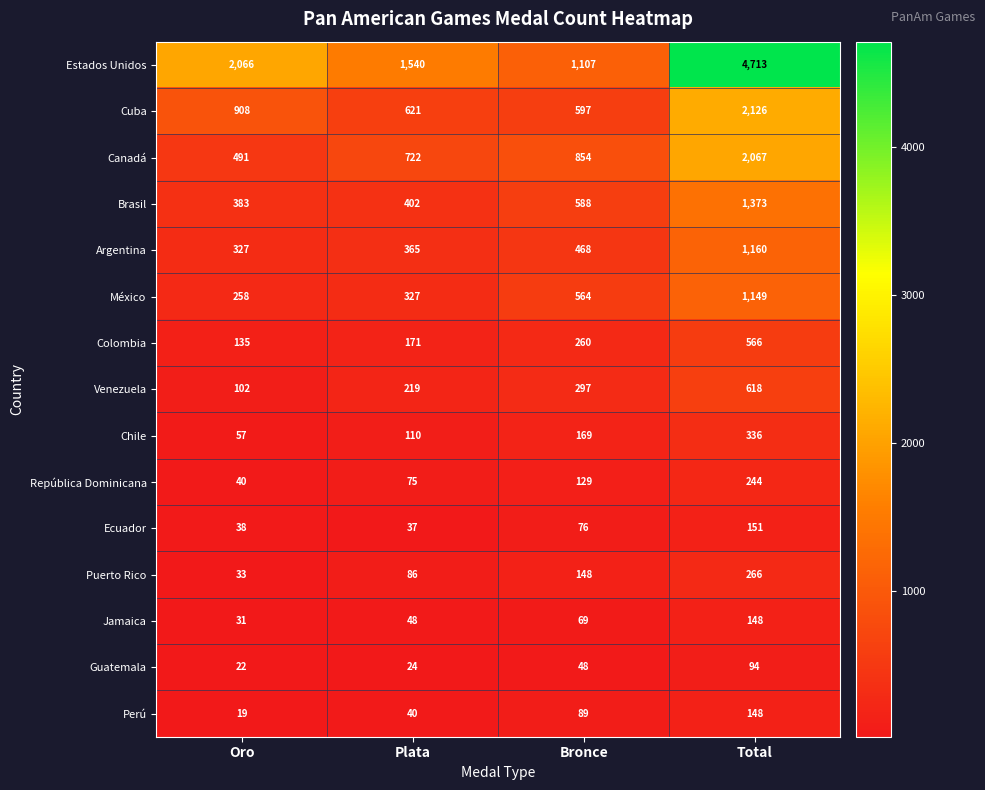

What value does the Guatemala series have at Oro, to the nearest 5?

20